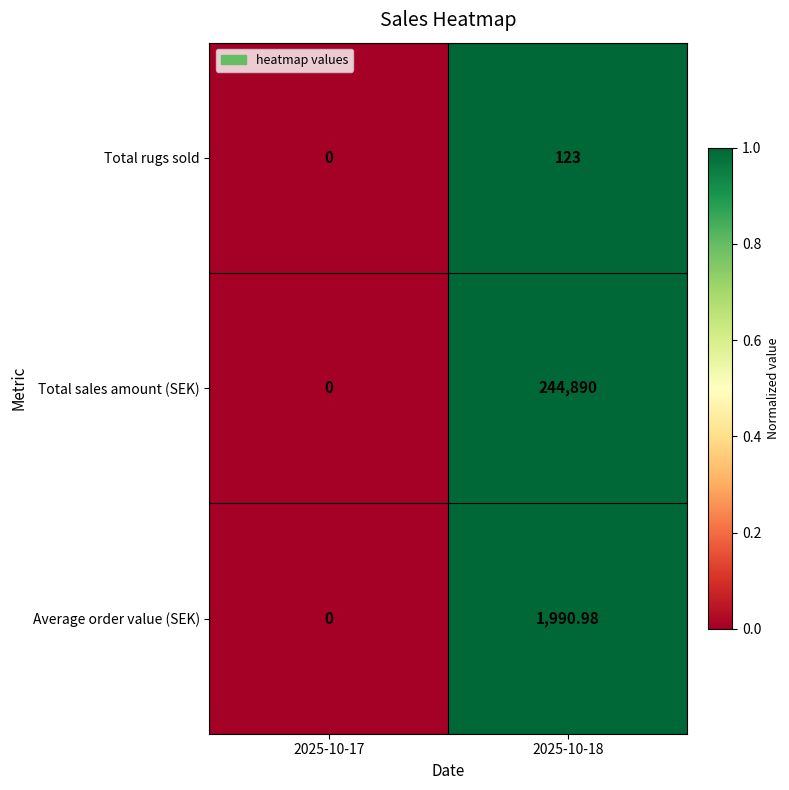

Is the value of Total sales amount (SEK) at 2025-10-18 greater than the value of Average order value (SEK) at 2025-10-18?

Yes